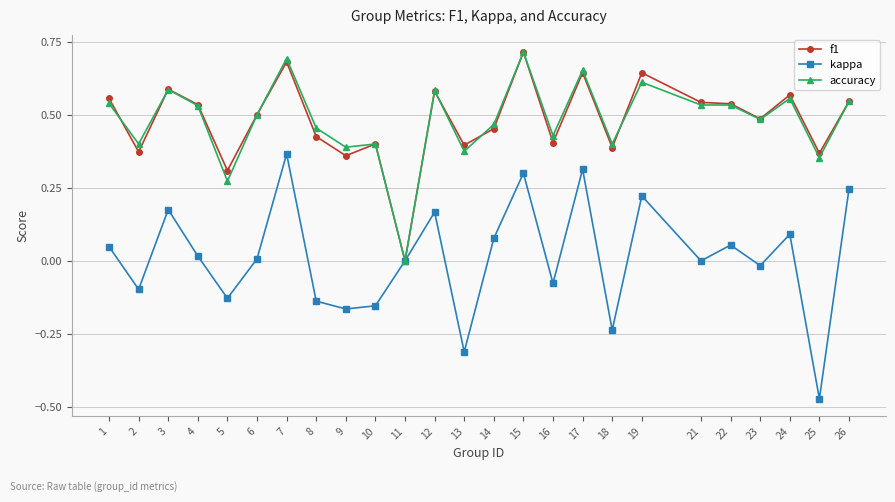

Which series has the largest range (max minus min)?

kappa